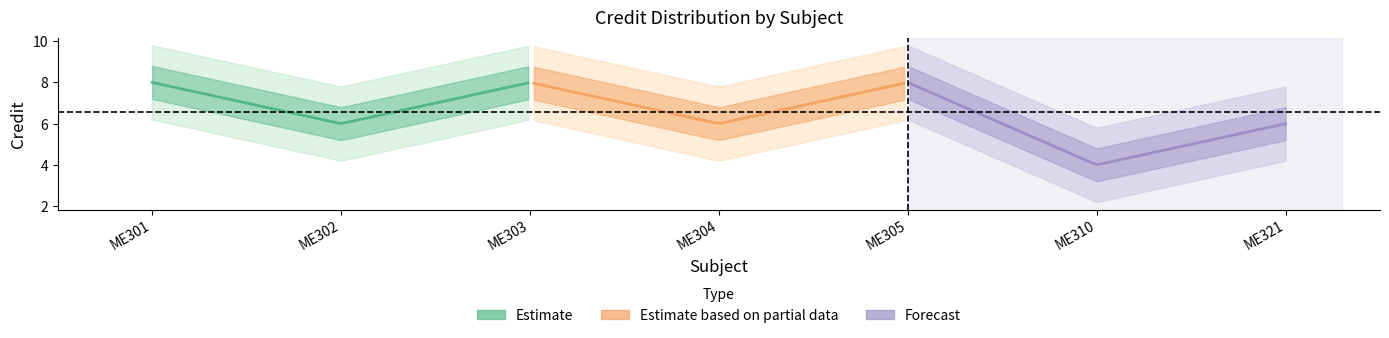

What is the change in value from ME302 to ME310?

-2